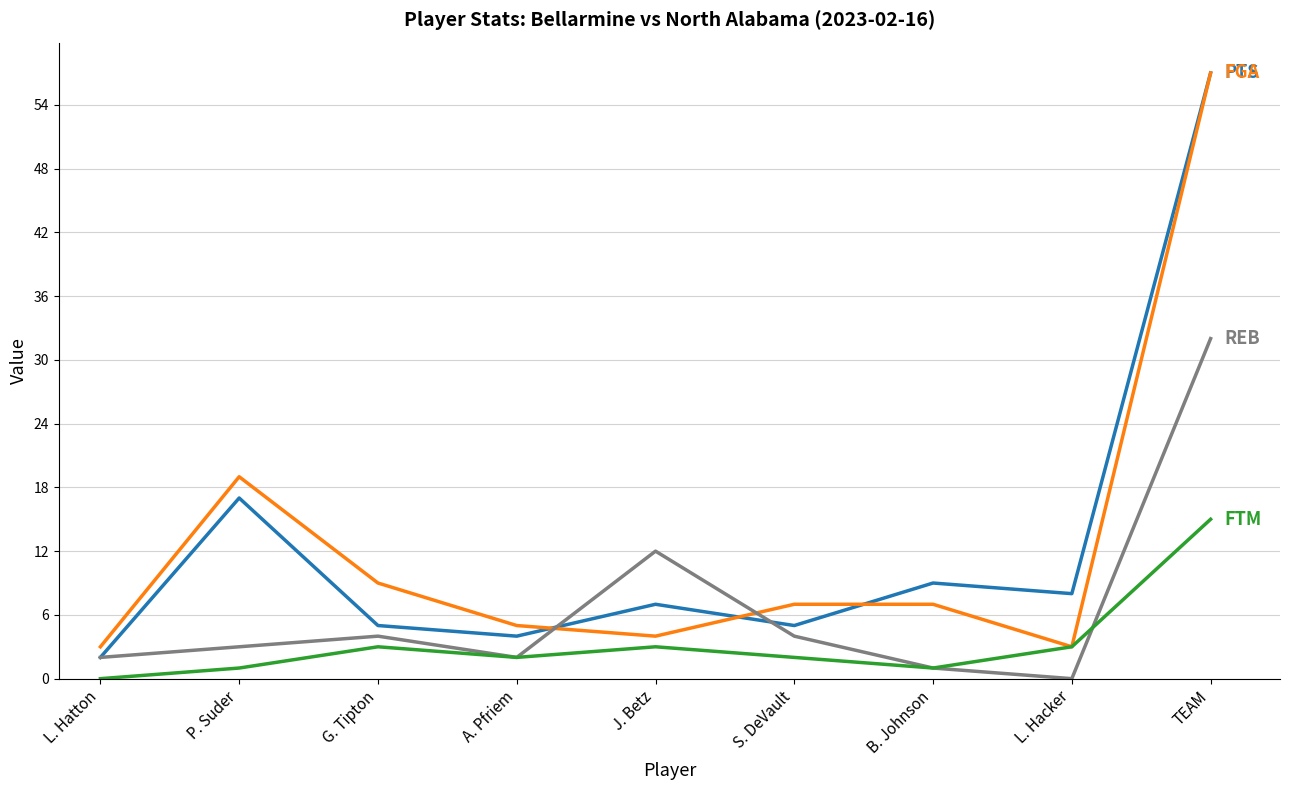

What position from the left is J. Betz?

5